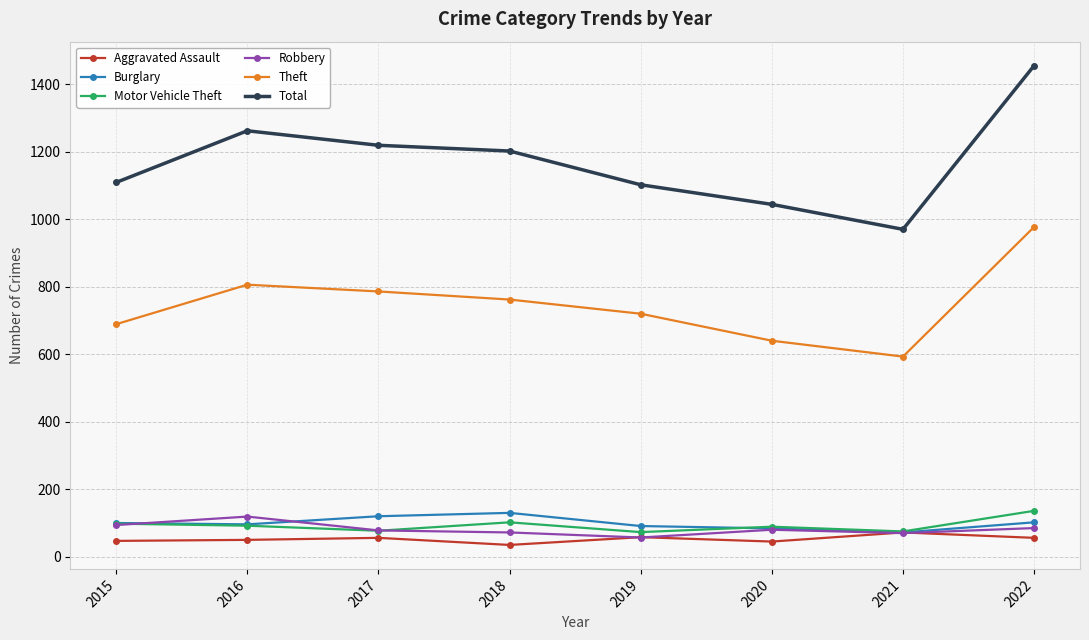

What is the value of the Motor Vehicle Theft point at the 5th from the left?

73